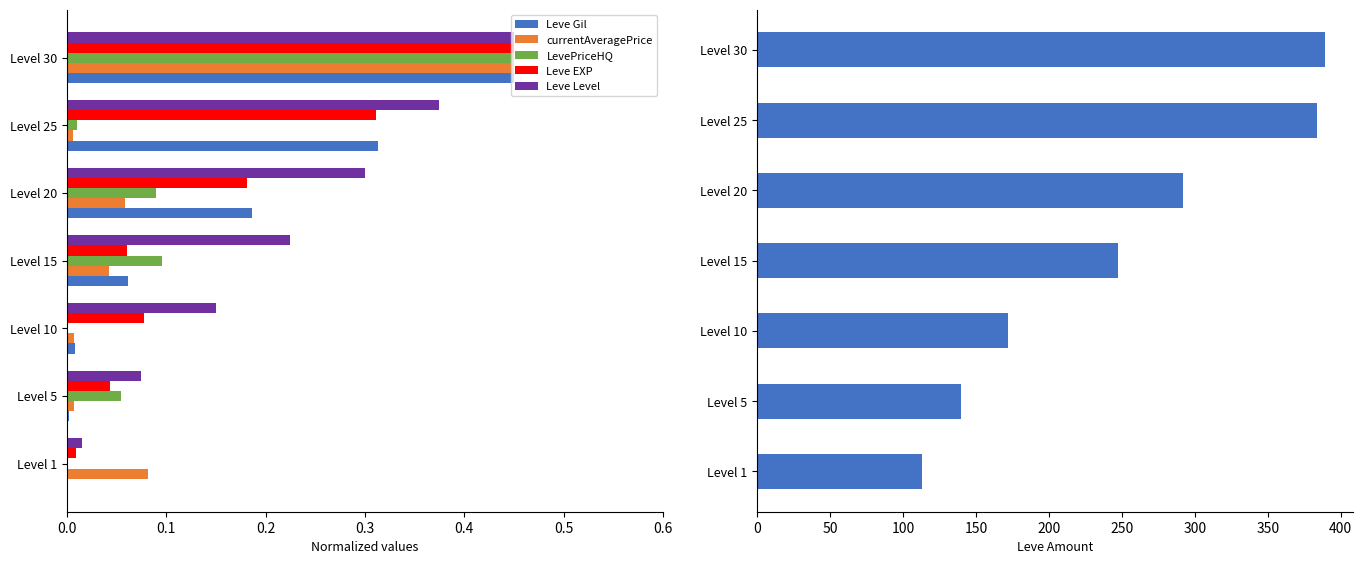

Reading left to right, transcribe all the data shown in this chart.

Leve Gil: 0.0	0.0	0.0	0.1	0.2	0.3	0.5
currentAveragePrice: 0.1	0.0	0.0	0.0	0.1	0.0	0.5
LevePriceHQ: 0.0	0.1	0.0	0.1	0.1	0.0	0.5
Leve EXP: 0.0	0.0	0.1	0.1	0.2	0.3	0.5
Leve Level: 0.0	0.1	0.1	0.2	0.3	0.4	0.5
Leve Amount: 113.0	140.0	172.0	247.0	292.0	384.0	389.0